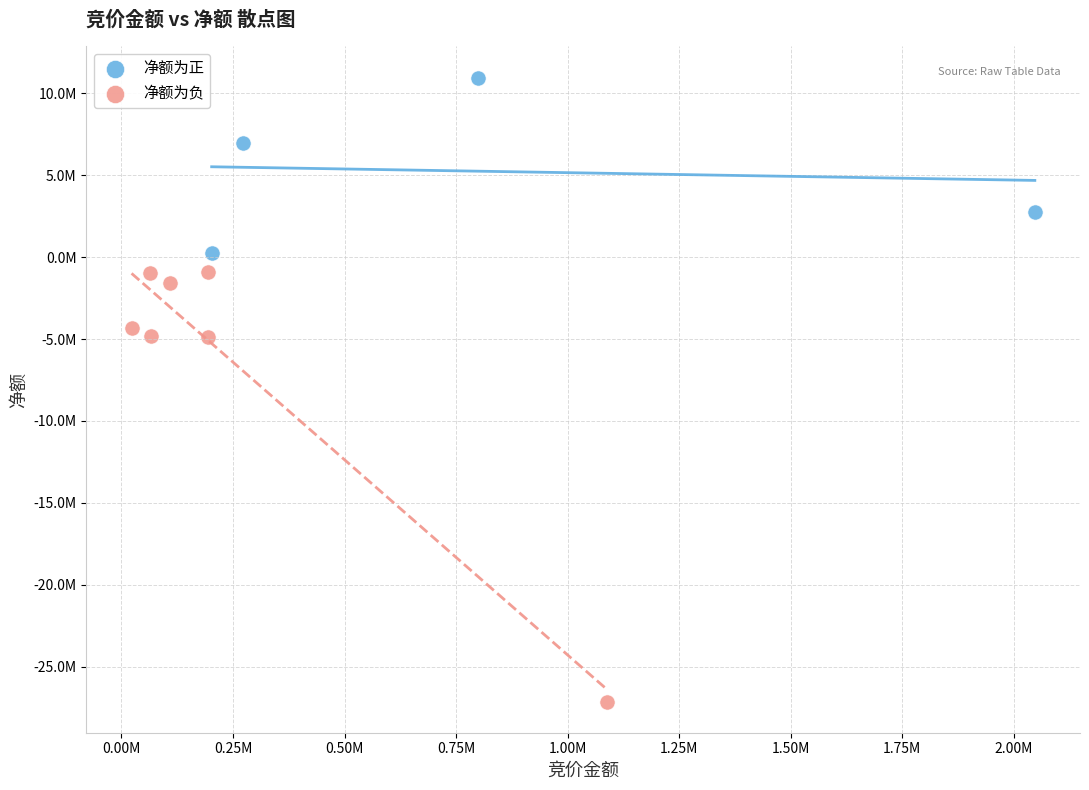

Which series contains the lowest Y value?

净额为负